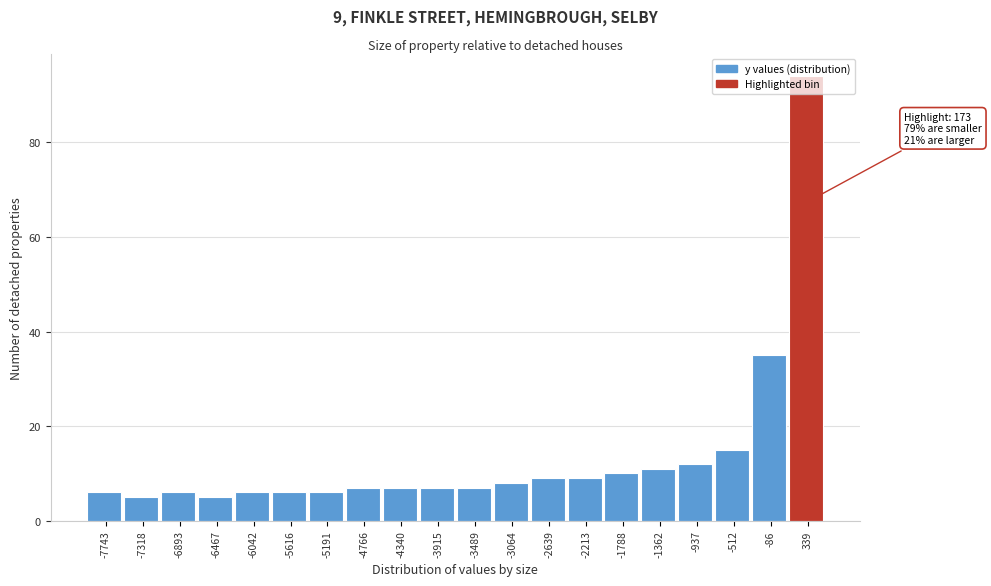

Which range on the x-axis has the tallest bar?

150 to 550